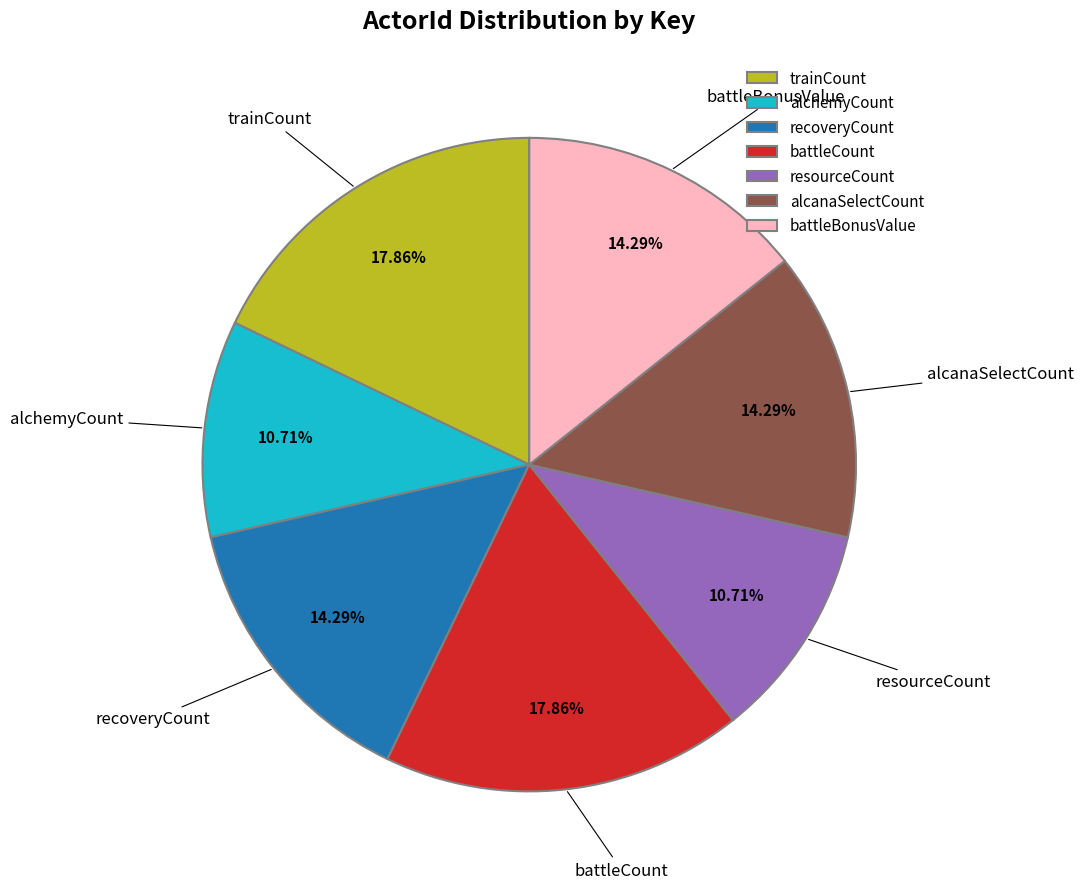

What percentage is the battleBonusValue slice, to the nearest percent?

14%